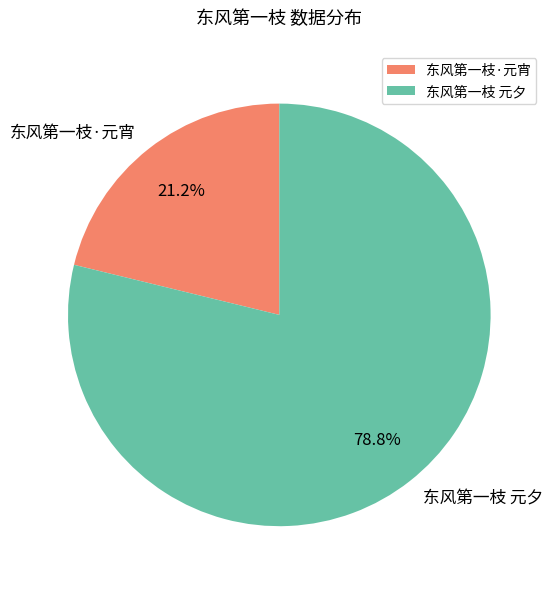

To the nearest percent, what is the difference between the 东风第一枝 元夕 and 东风第一枝·元宵 slice percentages?

58%